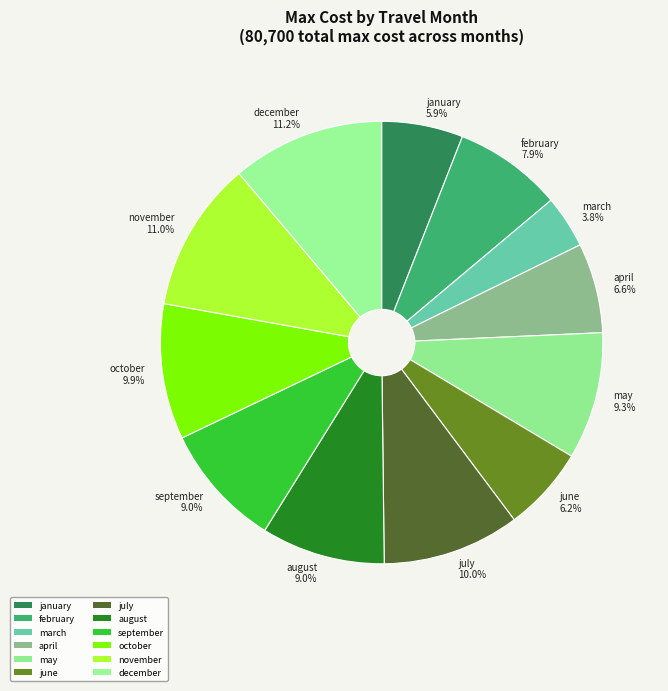

Which has a higher value, may 9.3% or january 5.9%?

may 9.3%